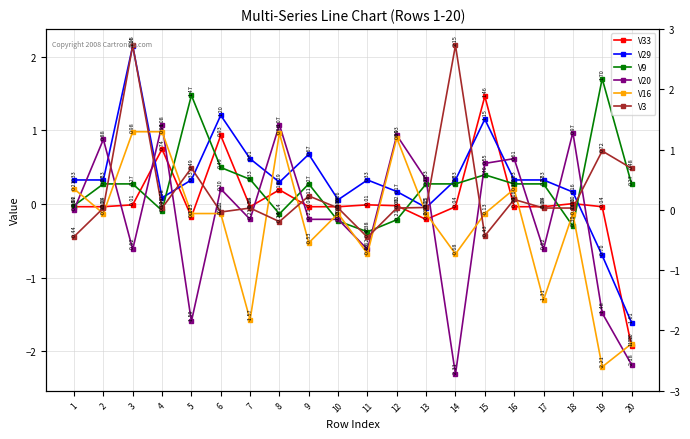

What is the sum of all V9 values?

5.2